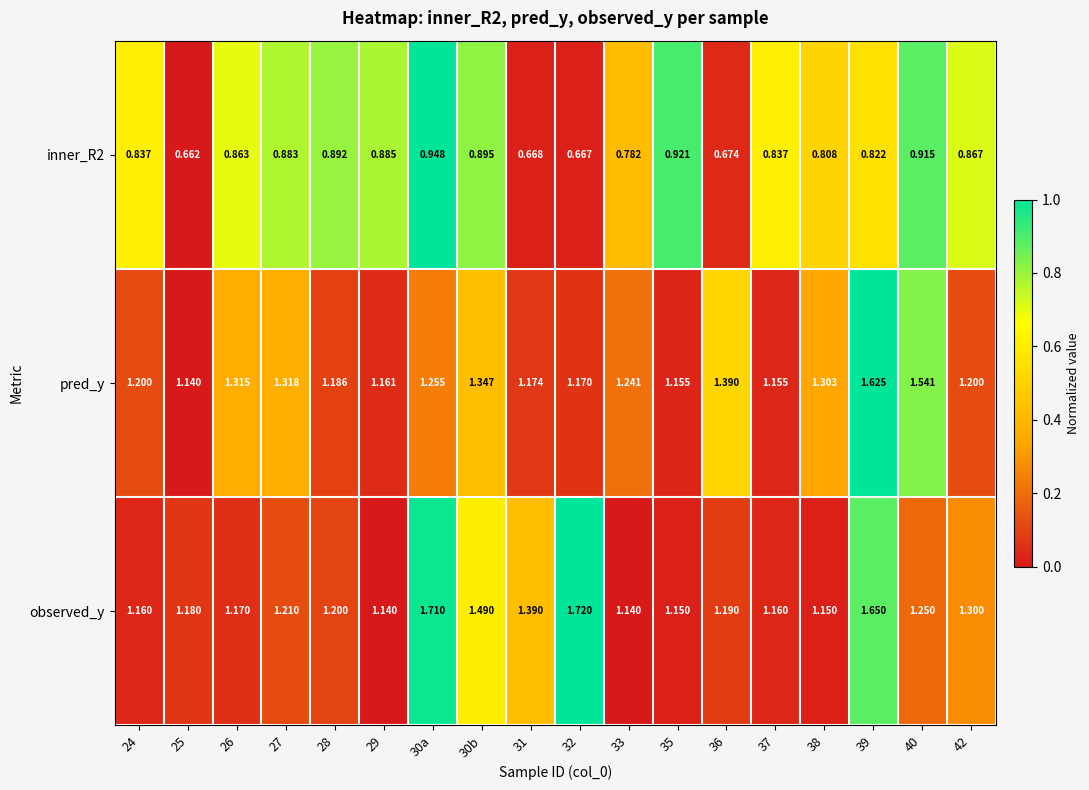

Which series has the largest range (max minus min)?

observed_y